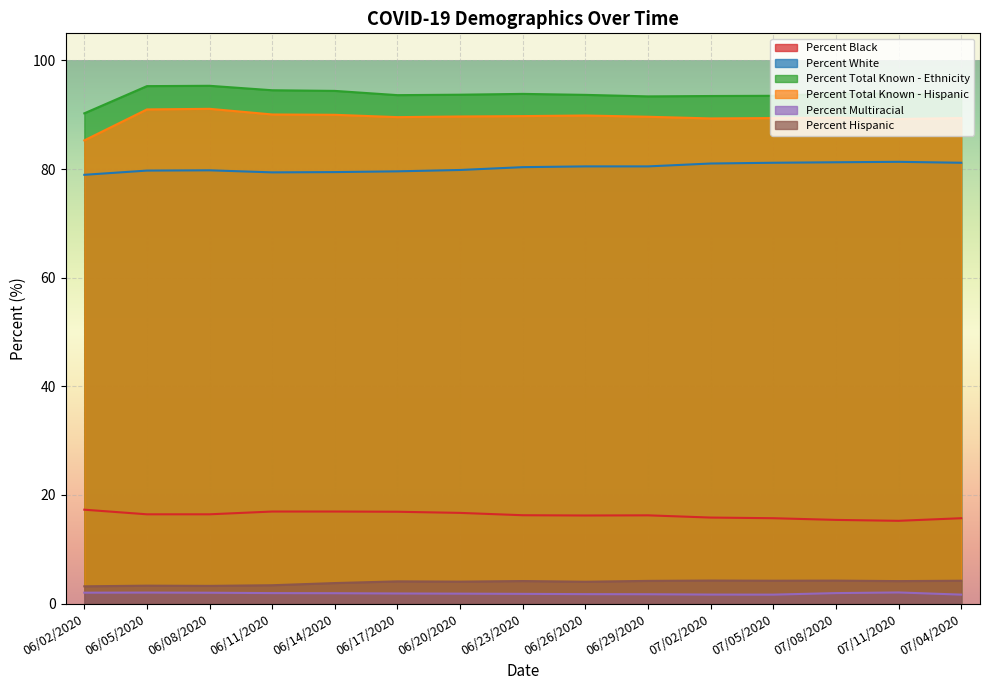

Does the chart display data point markers on the line(s)?

No